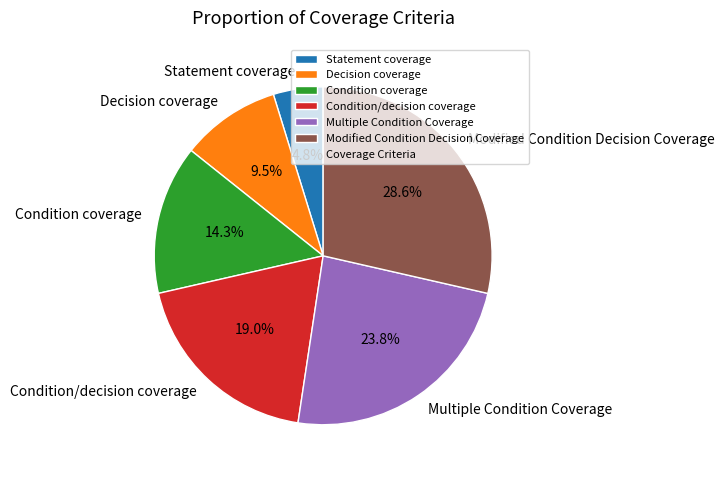

What is the ratio of the value at Multiple Condition Coverage to the value at Modified Condition Decision Coverage?

0.8